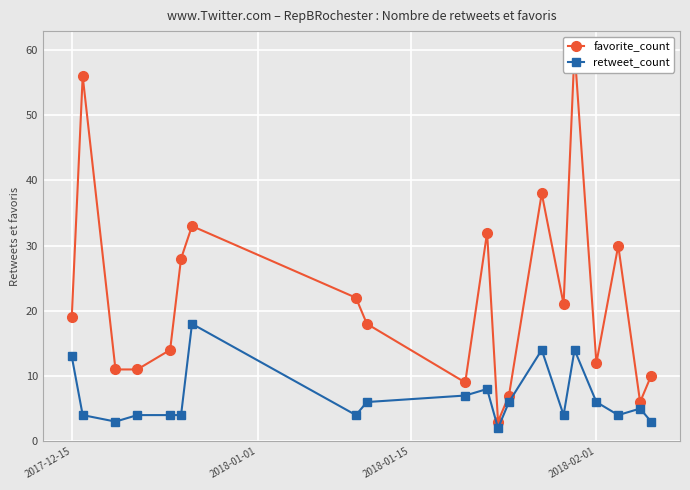

What is the difference between the second highest and minimum values in the favorite_count series?

53